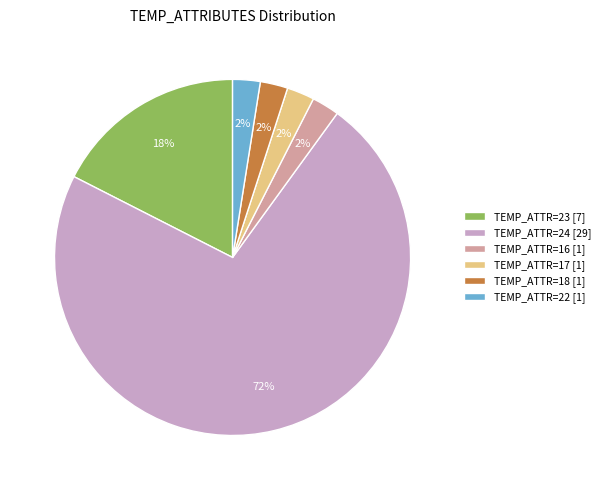

Is the sum of TEMP_ATTR=24 [29] and TEMP_ATTR=17 [1] greater than half?

Yes